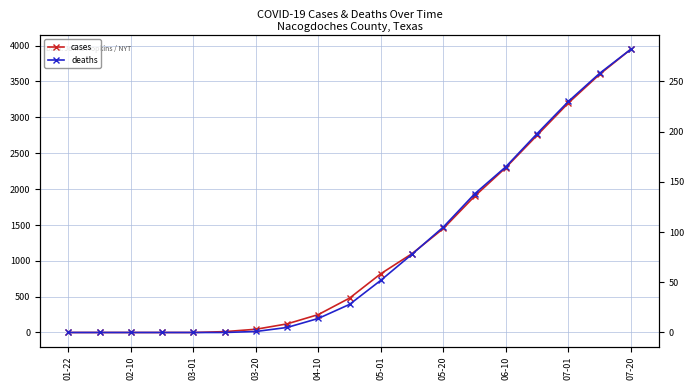

Rank the series at 07-01 from lowest to highest value.

deaths, cases